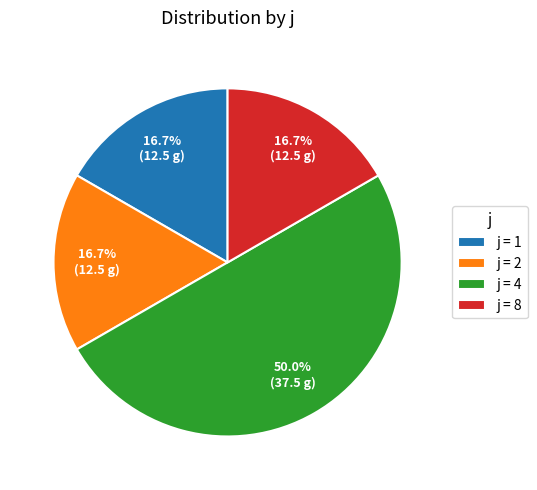

Is j = 8 the majority of the pie?

No